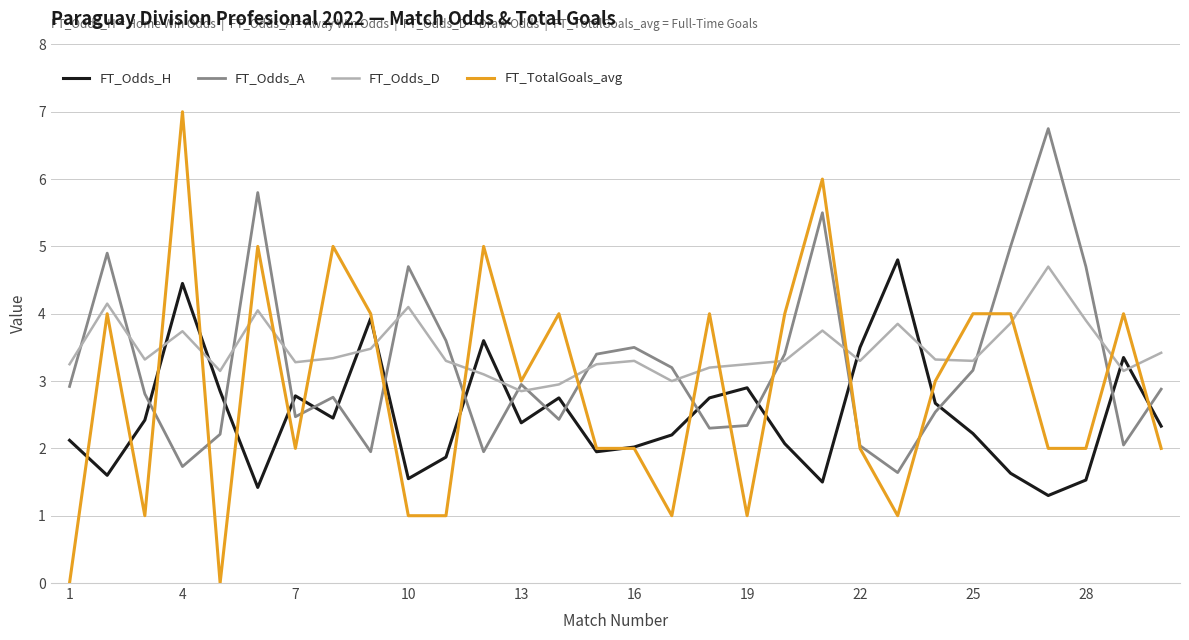

Rank the series by their average value, from lowest to highest.

FT_Odds_H, FT_TotalGoals_avg, FT_Odds_A, FT_Odds_D